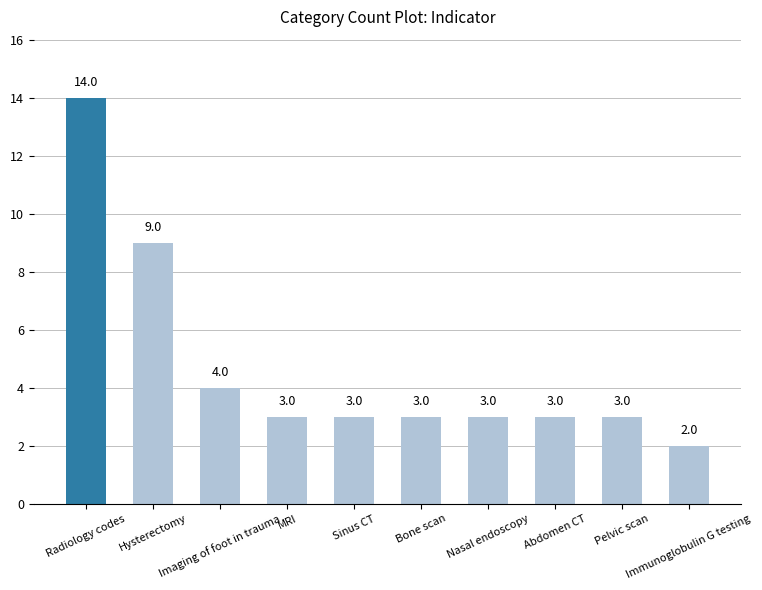

Reading left to right, transcribe all the data shown in this chart.

Radiology codes=14	Hysterectomy=9	Imaging of foot in trauma=4	MRI=3	Sinus CT=3	Bone scan=3	Nasal endoscopy=3	Abdomen CT=3	Pelvic scan=3	Immunoglobulin G testing=2